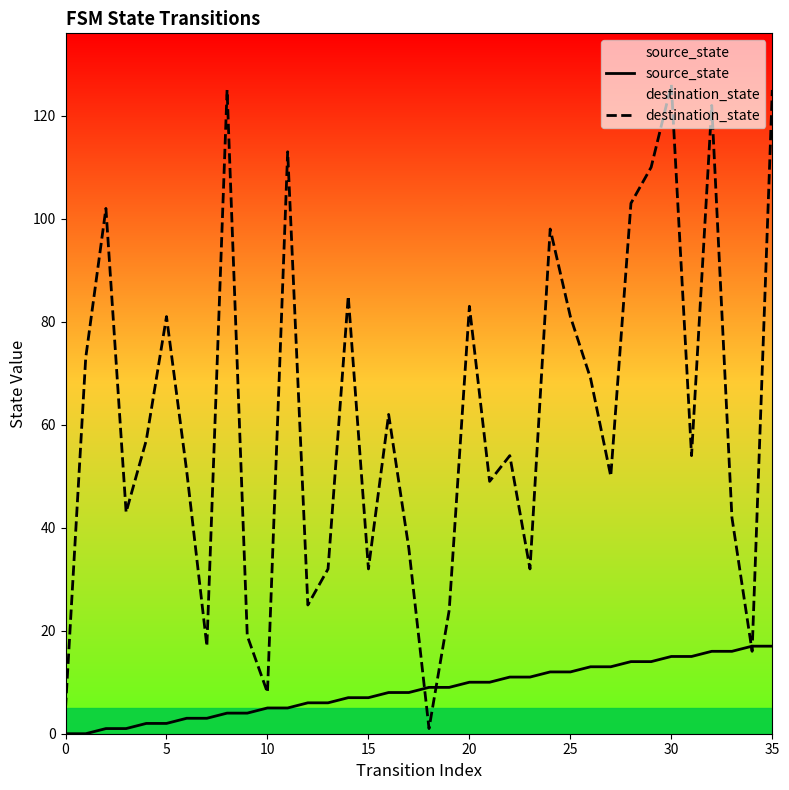

Which series has the largest total across all categories?

destination_state